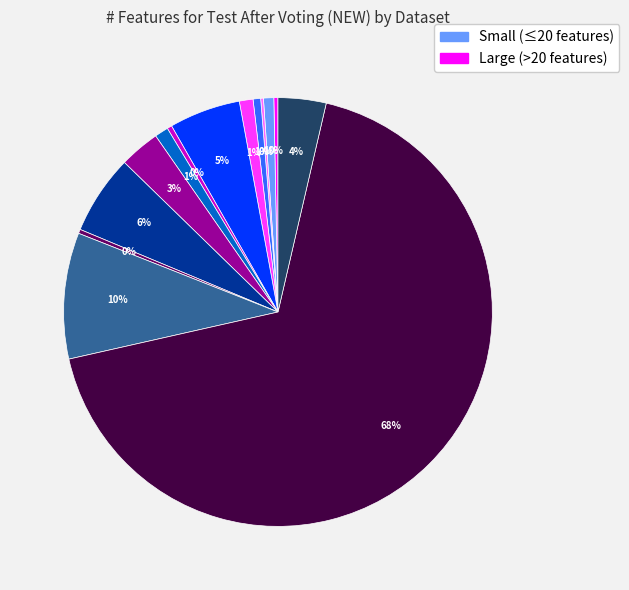

To the nearest percent, what is the difference between the largest and smallest slice percentages?

68%